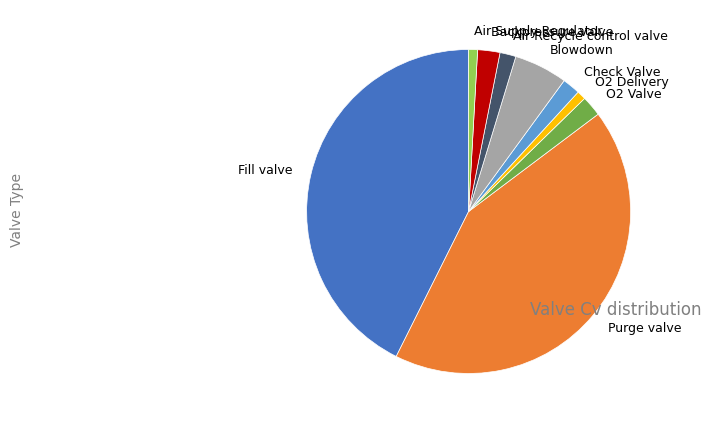

Does any single category account for the majority?

No